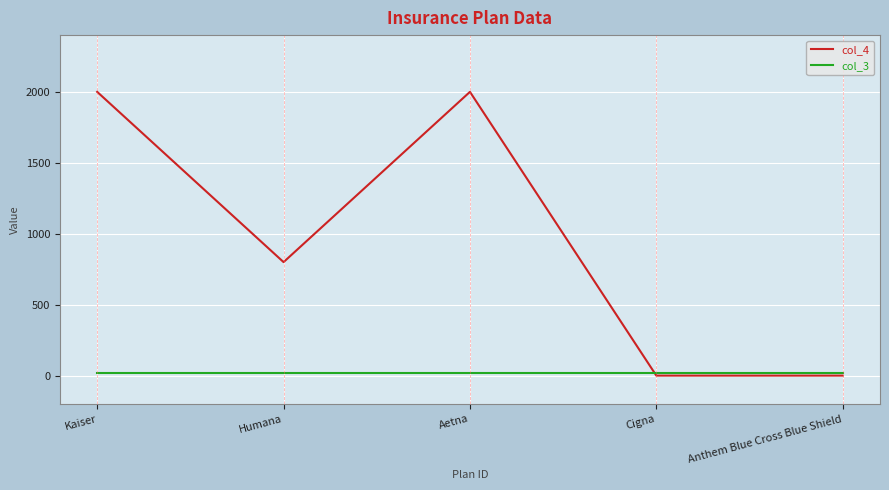

What is the greatest value displayed?

2000